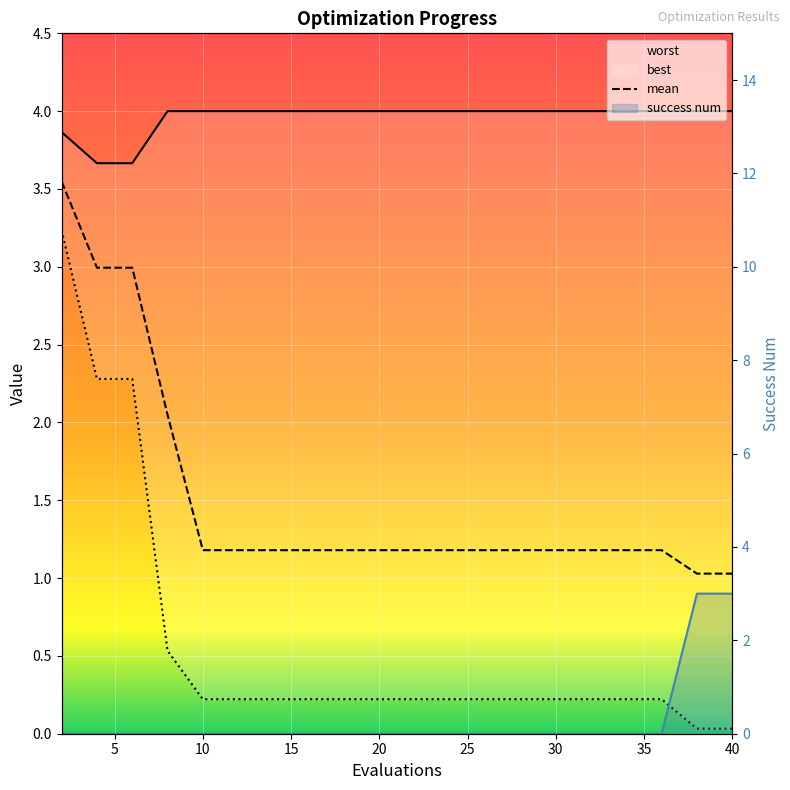

True or false: best has more than 0 points higher than both neighbors.

False